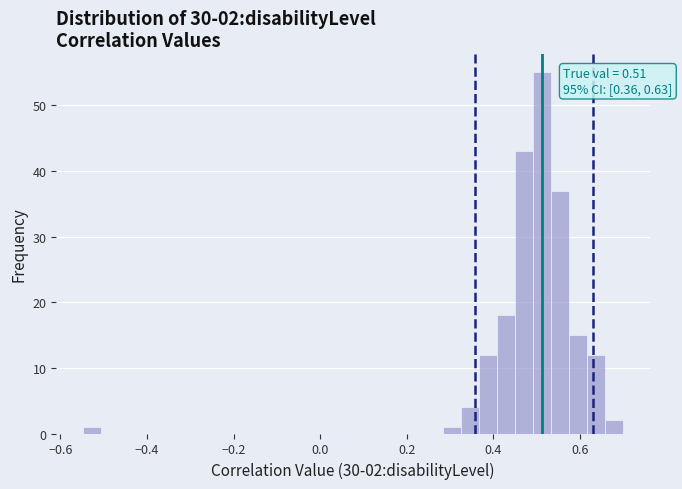

Around what value on the x-axis is the tallest bar? Give the approximate position of its centre, as read against the axis.

0.52